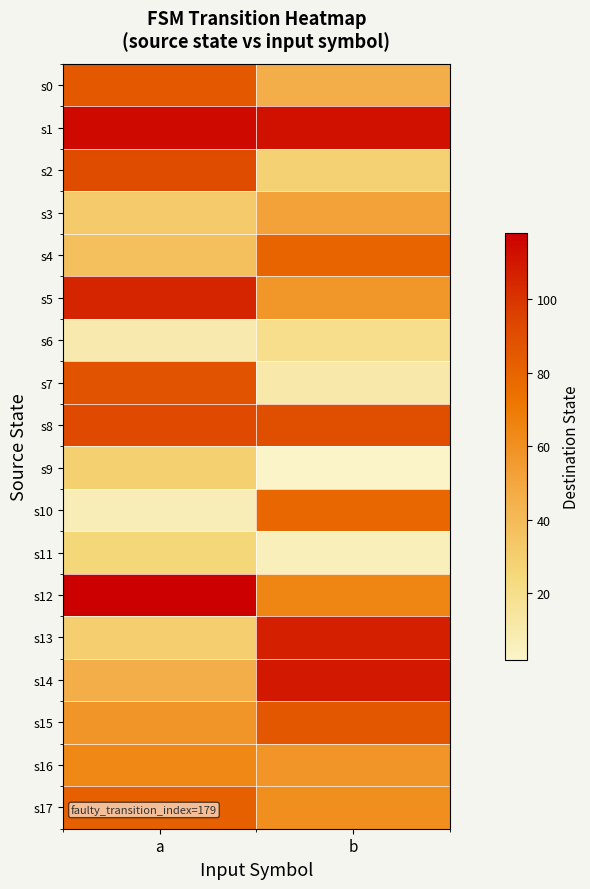

Reading left to right, what are all the values shown in this chart?

s0: a=85	b=46
s1: a=114	b=112
s2: a=91	b=28
s3: a=32	b=52
s4: a=37	b=80
s5: a=105	b=57
s6: a=10	b=20
s7: a=88	b=11
s8: a=92	b=90
s9: a=29	b=2
s10: a=7	b=79
s11: a=26	b=6
s12: a=118	b=65
s13: a=30	b=107
s14: a=46	b=109
s15: a=58	b=86
s16: a=64	b=58
s17: a=82	b=61